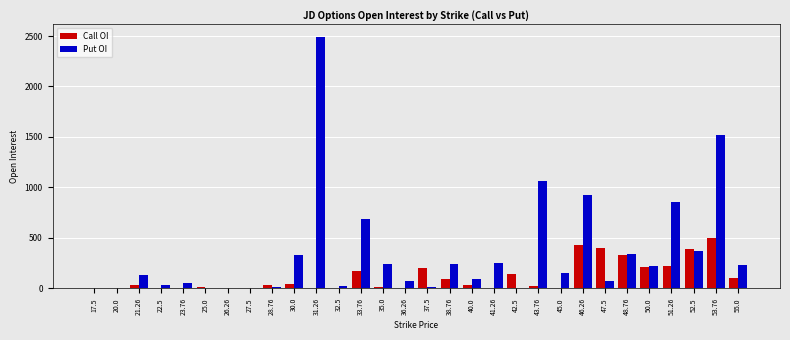

Between 22.5 and 51.26, which series saw the biggest shift?

Put OI